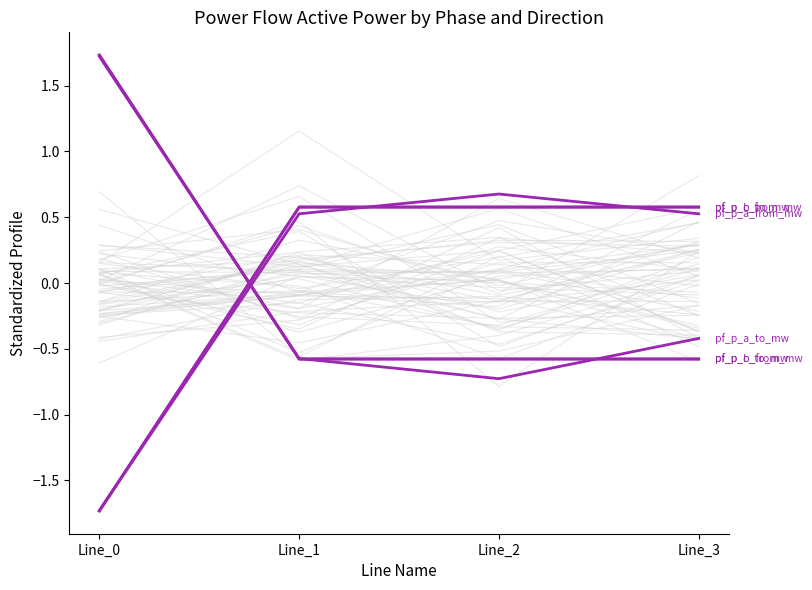

How many intersections are there between pf_p_c_from_mw and pf_p_c_to_mw?

1